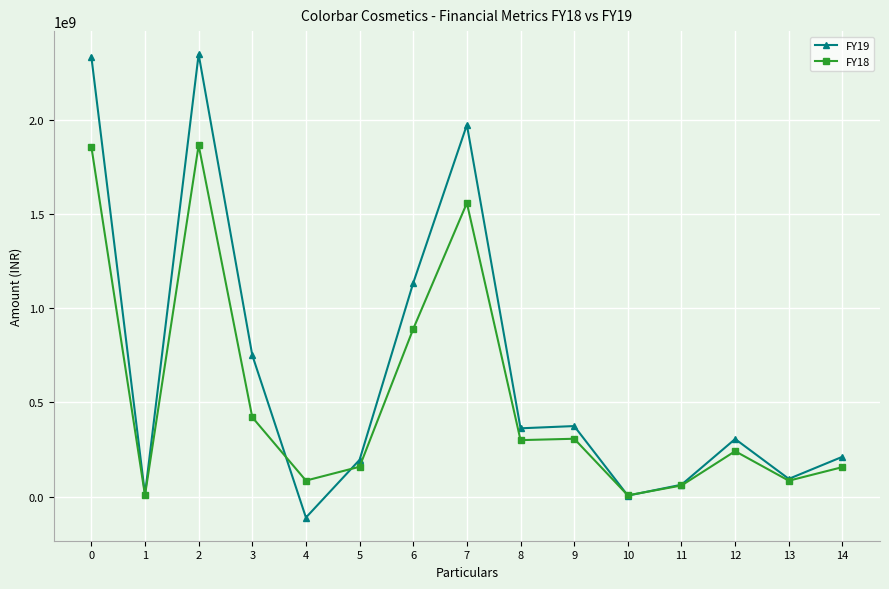

Rank the series by their average value, from highest to lowest.

FY19, FY18